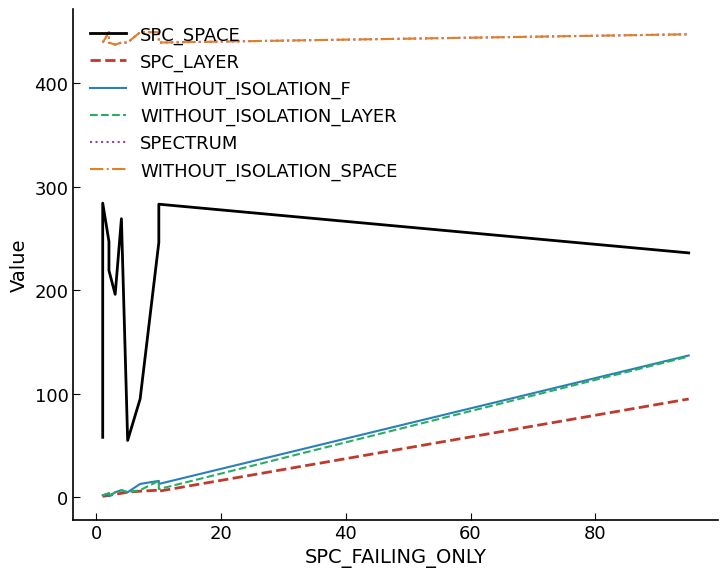

Which series has the largest range (max minus min)?

SPC_SPACE